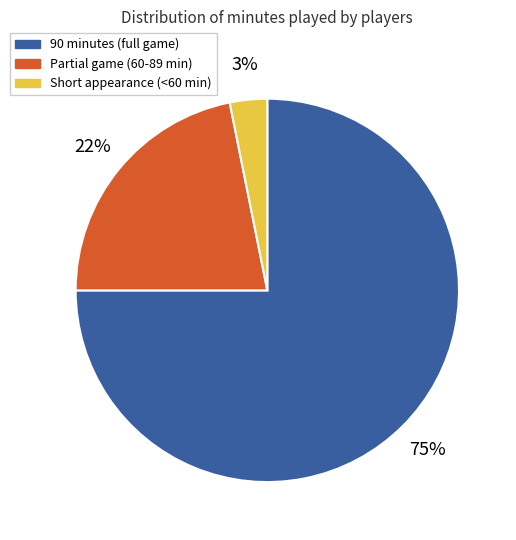

Is there any slice that represents more than half of the pie?

Yes